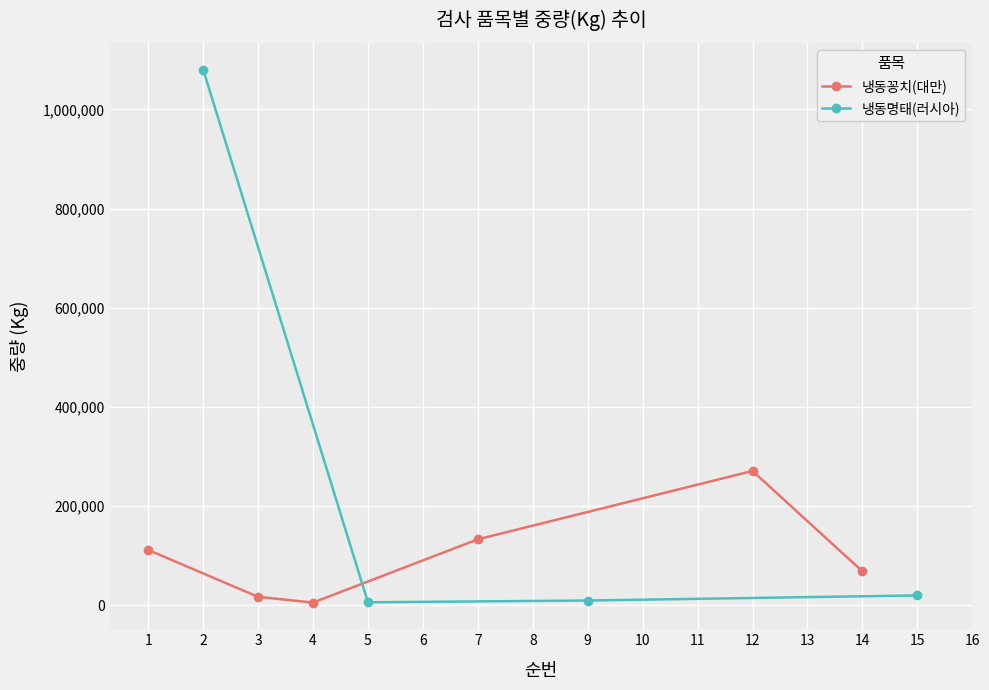

What is the difference between the values at 4 and 14?

63036